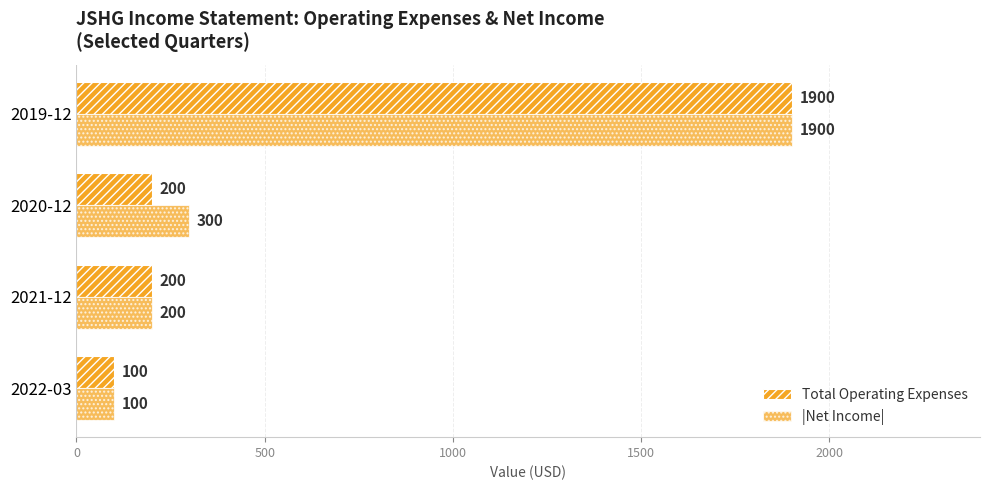

What is the maximum value shown in the chart?

1900